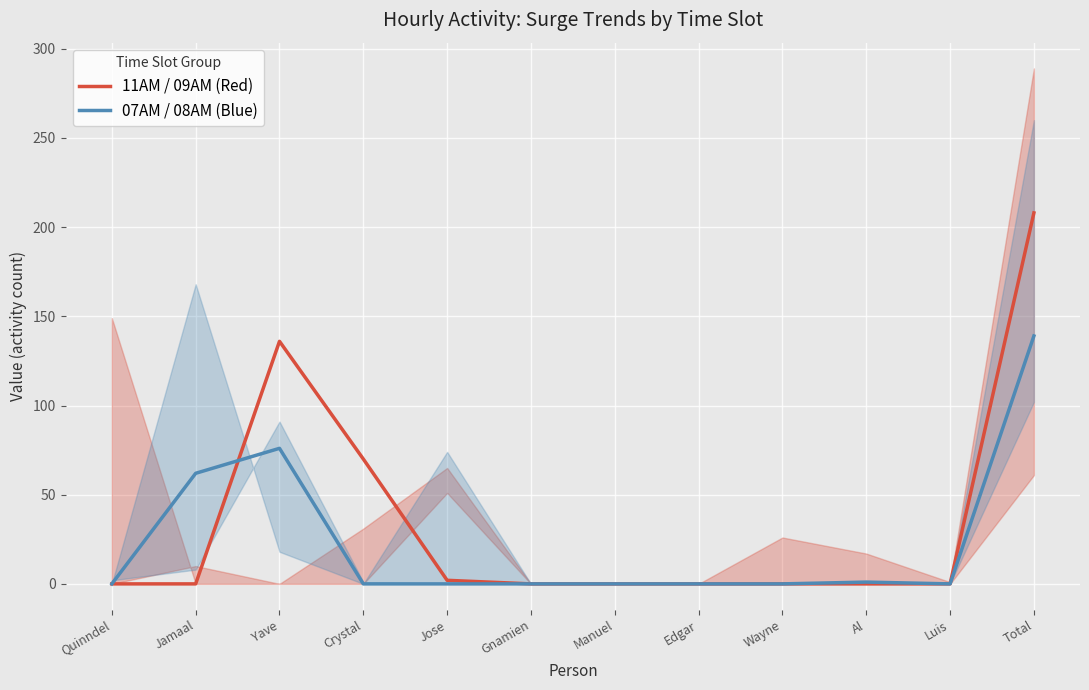

True or false: 07AM / 08AM (Blue) has more than 2 interior local peaks.

False